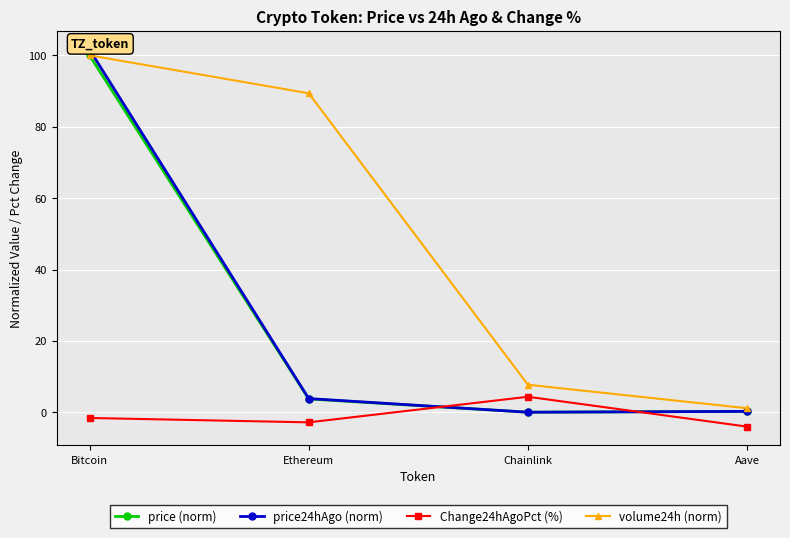

What is the sum of all price24hAgo (norm) values?

105.7